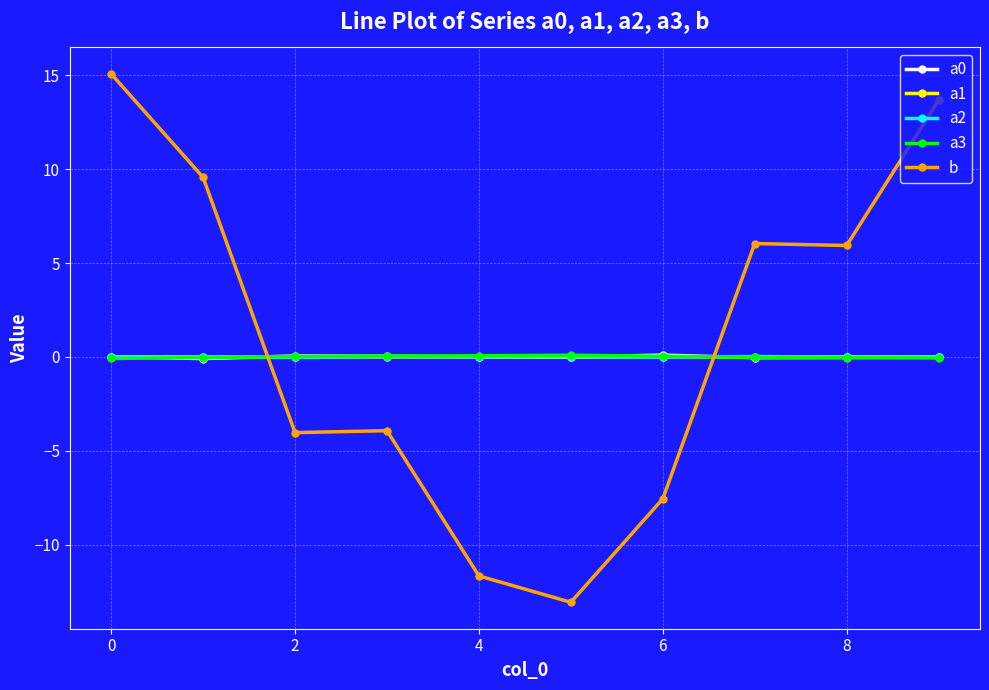

True or false: a1 has more than 0 interior local peaks.

True